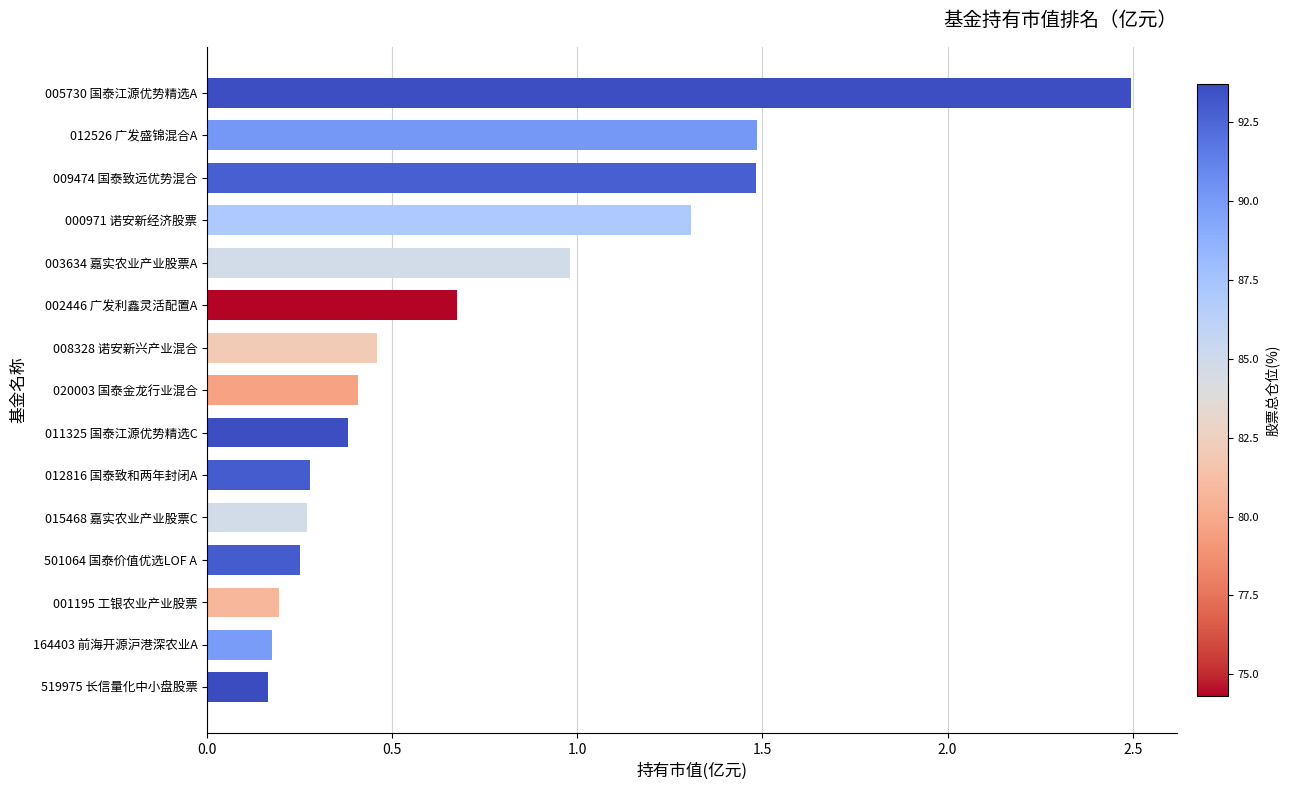

What is the difference between the maximum and minimum values?

2.3